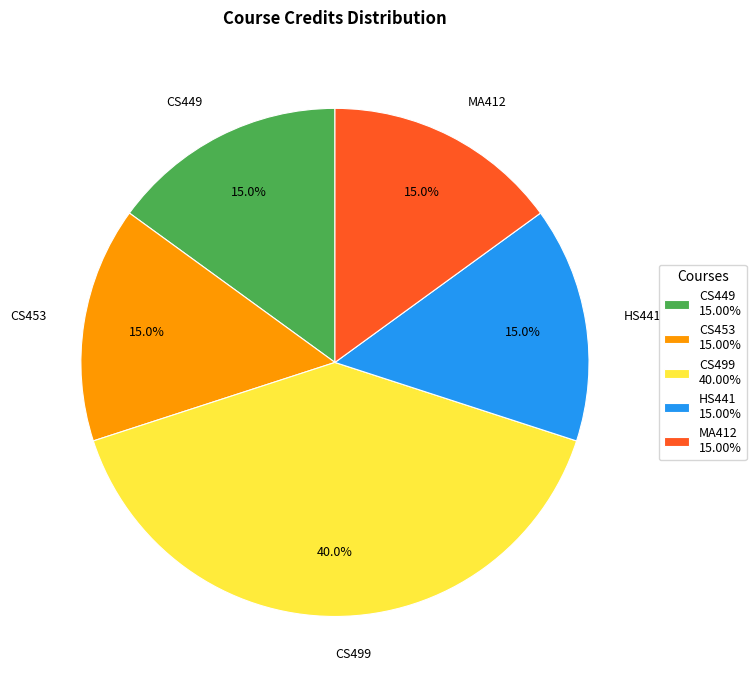

What portion of the pie excludes CS499?

60.0%